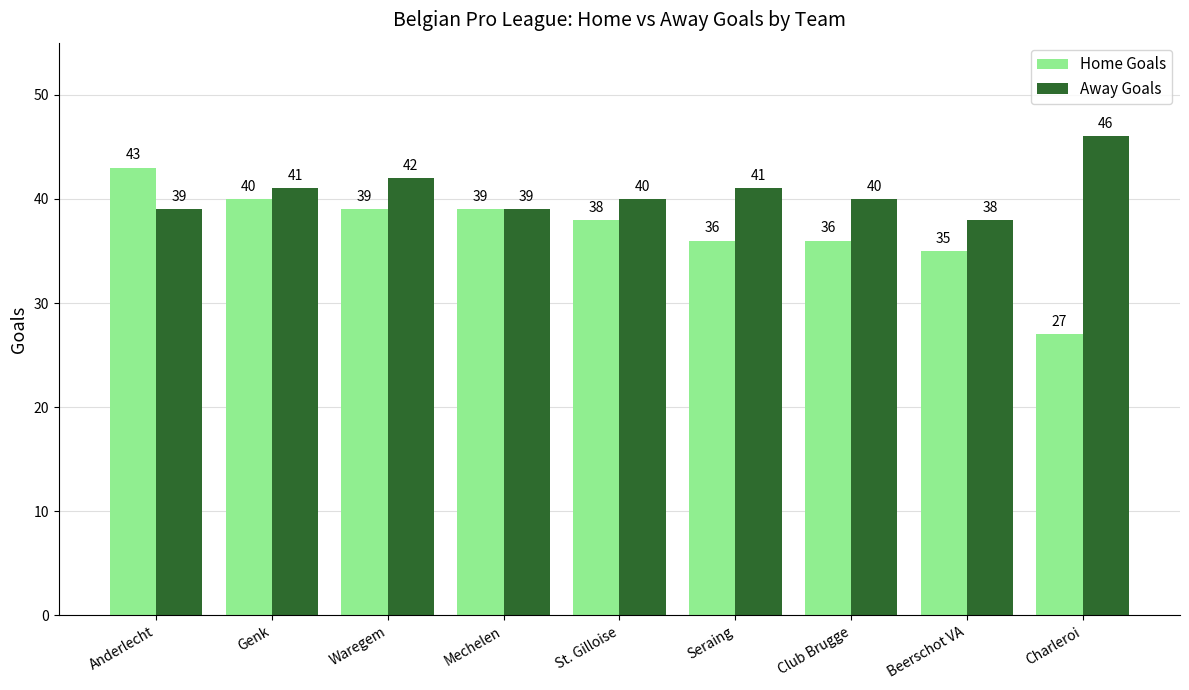

Are the bars horizontal?

No